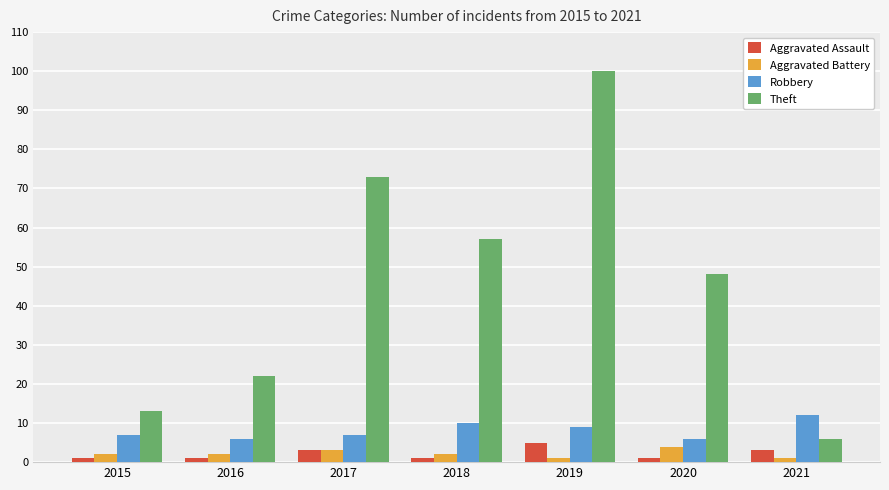

Where is Theft nearest to the value 53?

2018